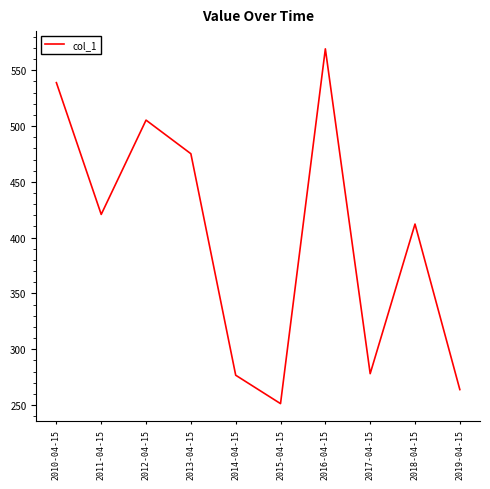

How many interior local valleys (lower than both neighbors) does the data have?

3